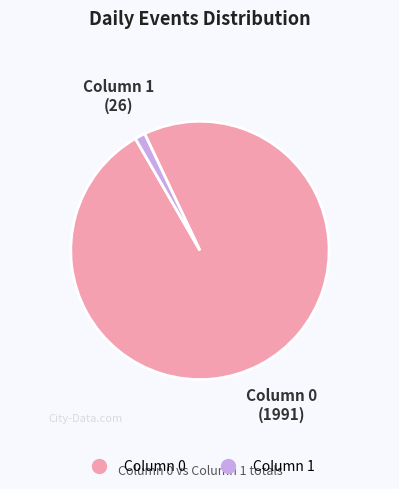

Does any single category account for the majority?

Yes